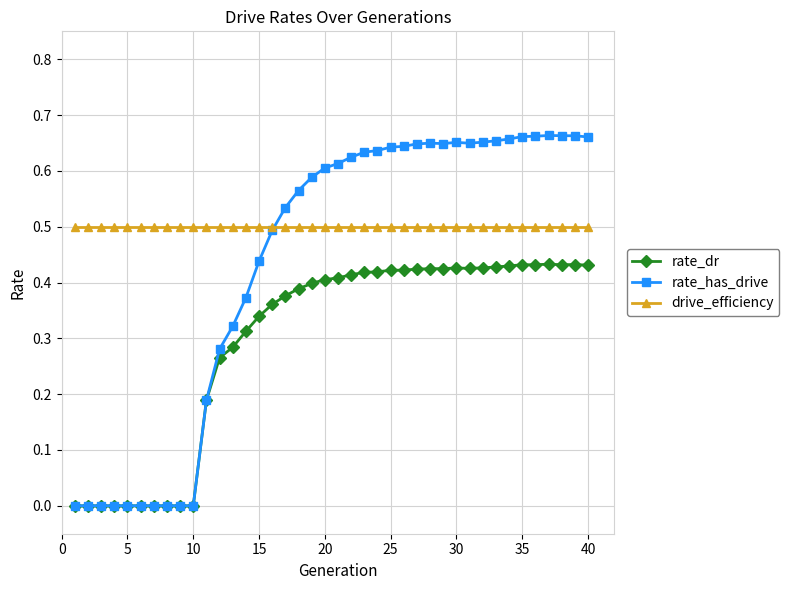

List the series in order of their overall mean, lowest first.

rate_dr, rate_has_drive, drive_efficiency